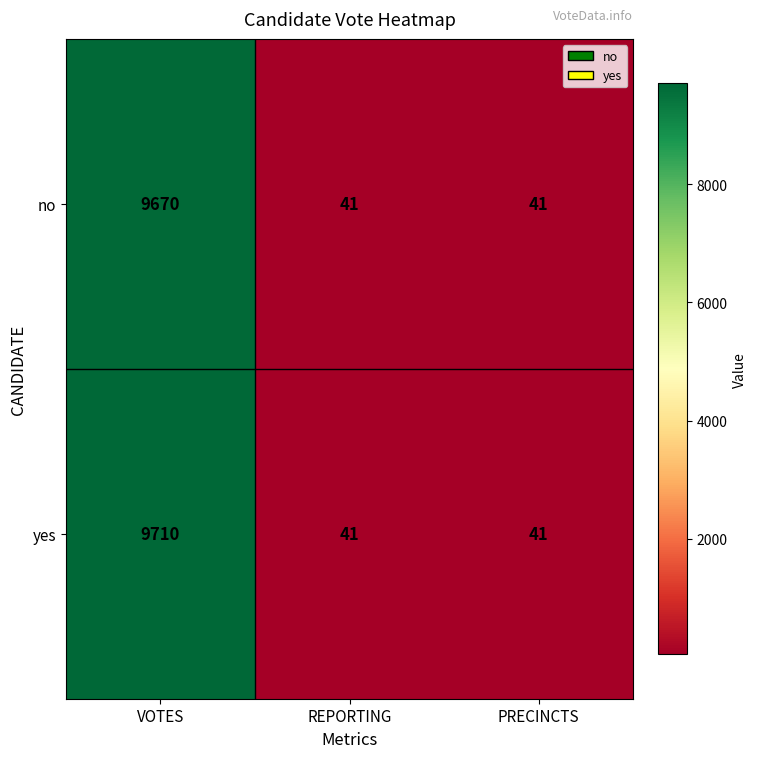

Count the no values in the range 41 to 9670.

3